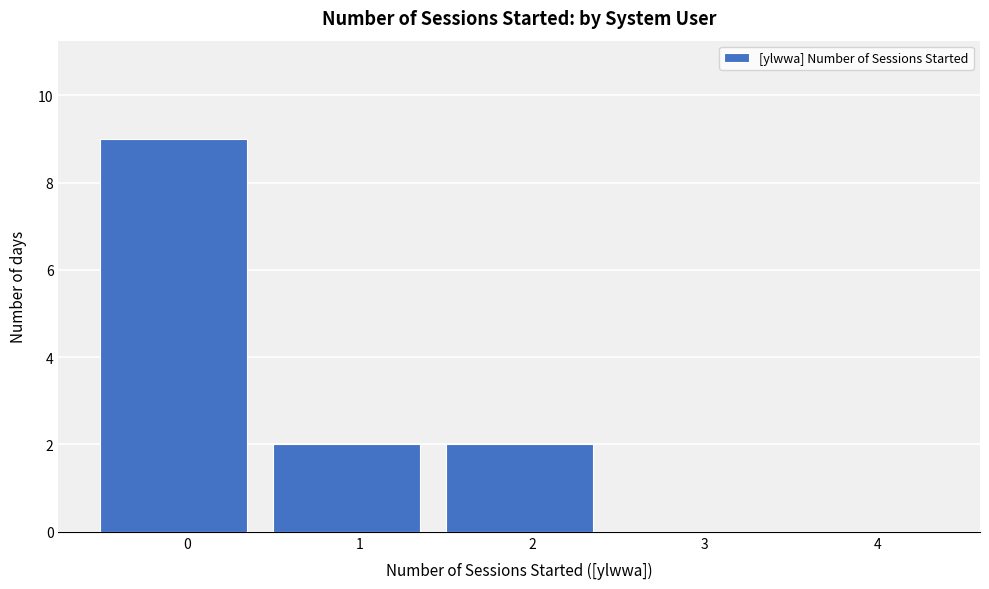

Reading right to left, list all the values displayed in this chart.

4=0	3=0	2=2	1=2	0=9